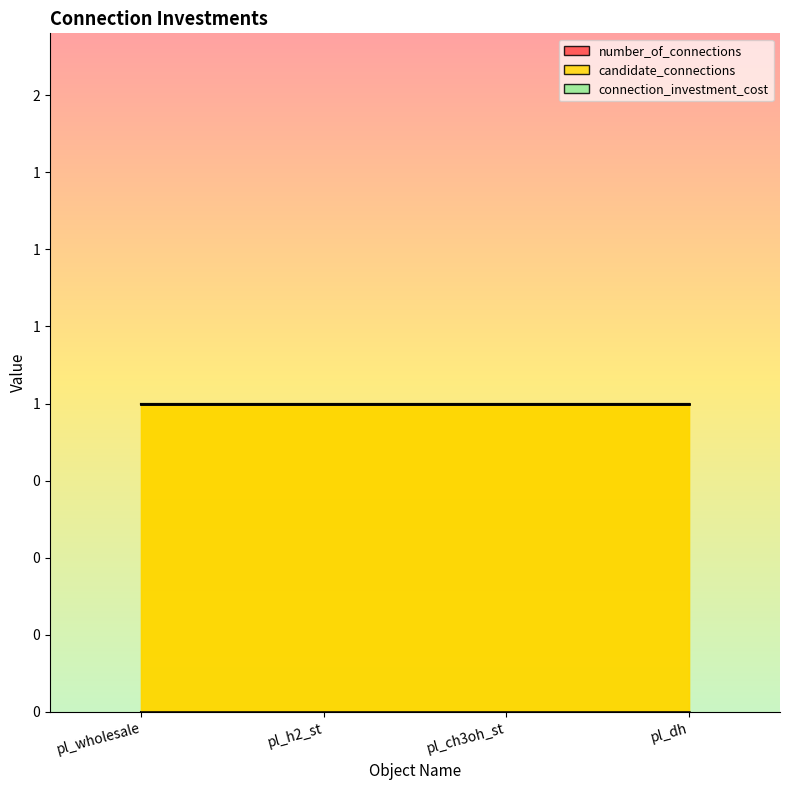

What are all the series names shown in the legend?

number_of_connections, candidate_connections, connection_investment_cost